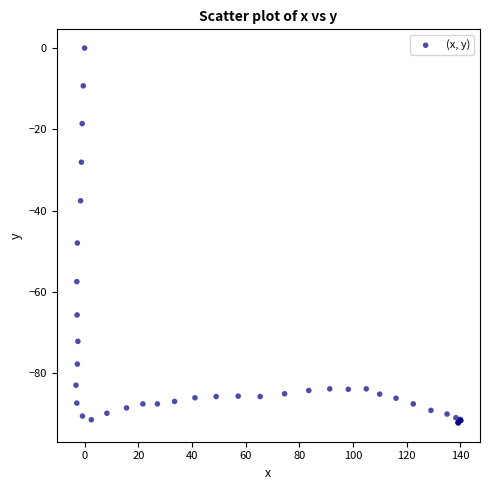

What Y value in the scatter plot is closest to -46?

-48.0